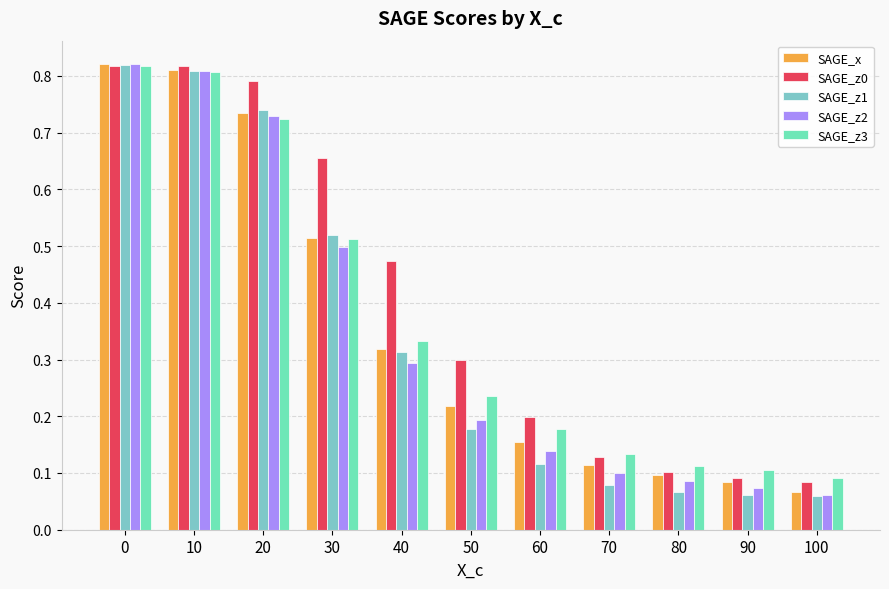

Reading left to right, transcribe all the data shown in this chart.

SAGE_x: 0.8	0.8	0.7	0.5	0.3	0.2	0.2	0.1	0.1	0.1	0.1
SAGE_z0: 0.8	0.8	0.8	0.7	0.5	0.3	0.2	0.1	0.1	0.1	0.1
SAGE_z1: 0.8	0.8	0.7	0.5	0.3	0.2	0.1	0.1	0.1	0.1	0.1
SAGE_z2: 0.8	0.8	0.7	0.5	0.3	0.2	0.1	0.1	0.1	0.1	0.1
SAGE_z3: 0.8	0.8	0.7	0.5	0.3	0.2	0.2	0.1	0.1	0.1	0.1